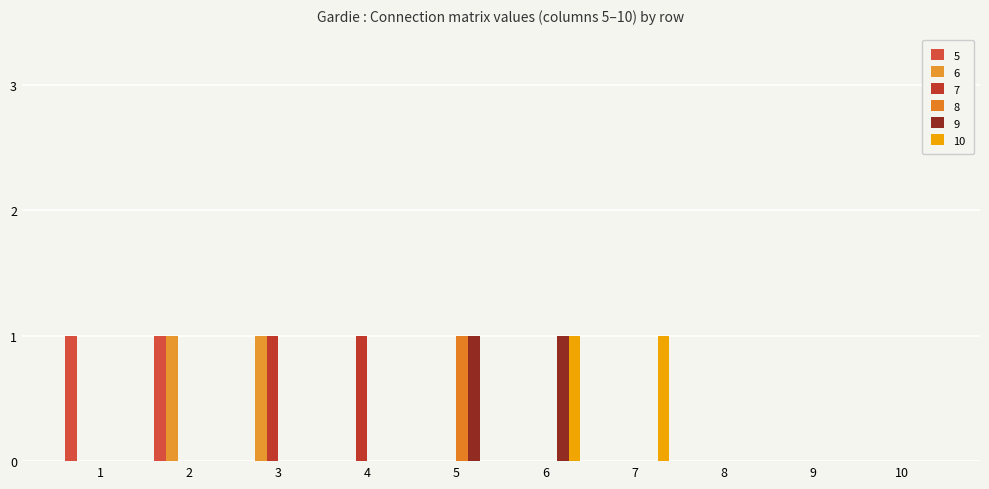

Reading left to right, what are all the values shown in this chart?

5: 1	1	0	0	0	0	0	0	0	0
6: 0	1	1	0	0	0	0	0	0	0
7: 0	0	1	1	0	0	0	0	0	0
8: 0	0	0	0	1	0	0	0	0	0
9: 0	0	0	0	1	1	0	0	0	0
10: 0	0	0	0	0	1	1	0	0	0